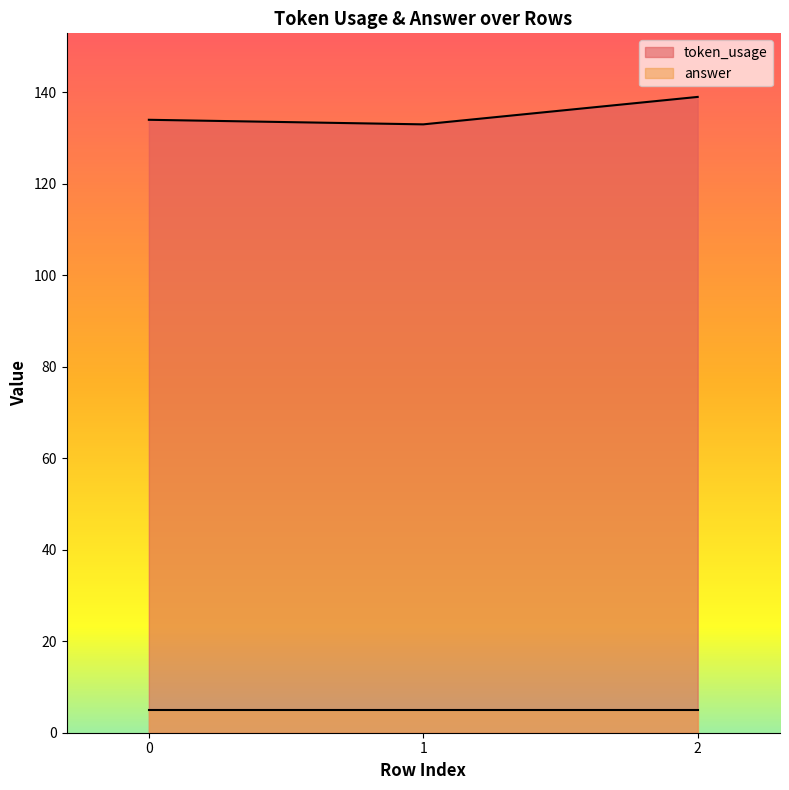

What is the difference between the maximum and minimum values?

6